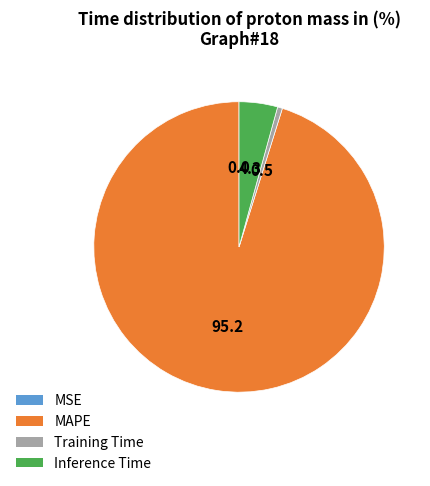

Which has a higher value, Training Time or MAPE?

MAPE